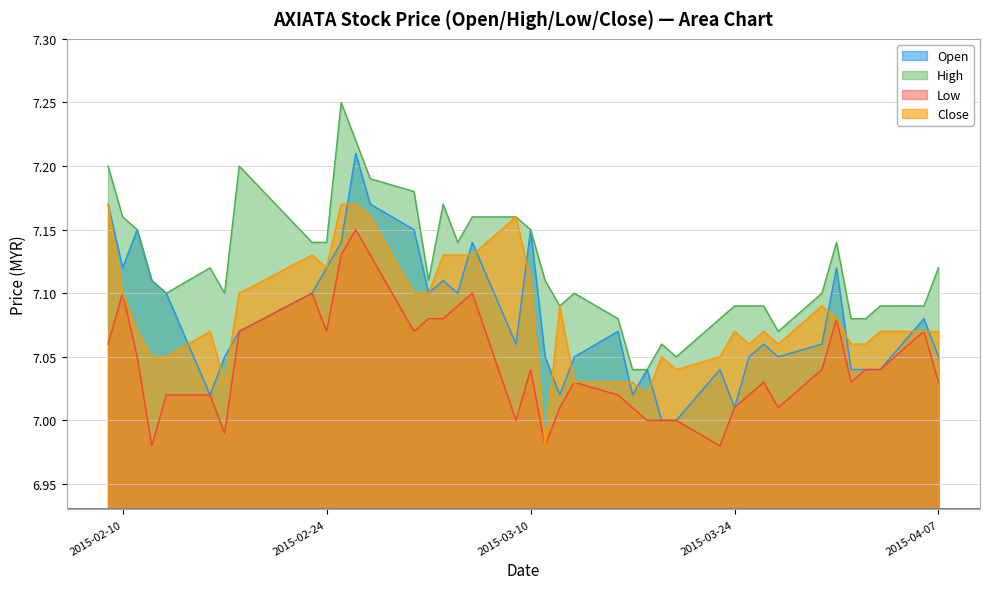

What is the difference between the maximum and second lowest values in the low series?

0.2